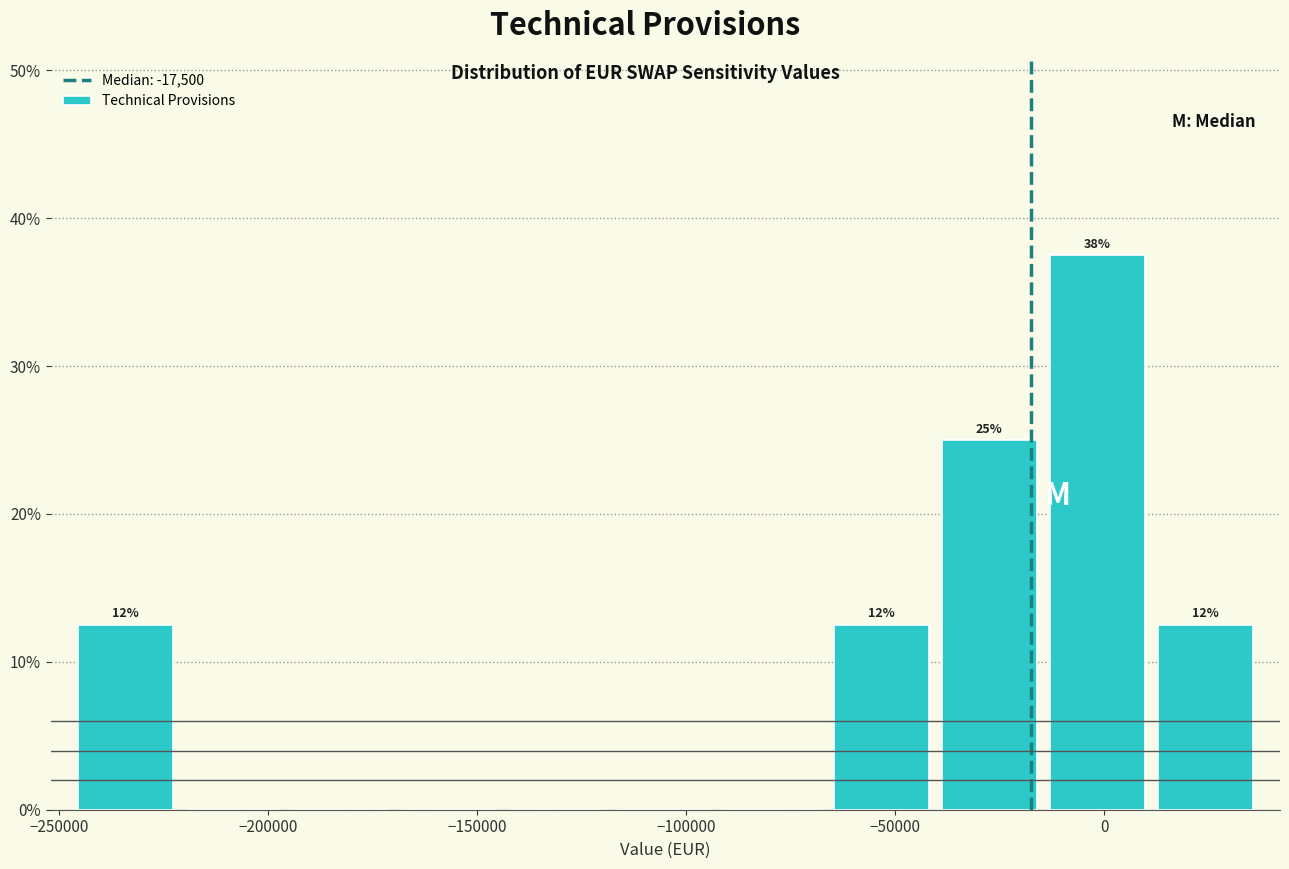

Which range on the x-axis has the tallest bar?

-15000 to 10000